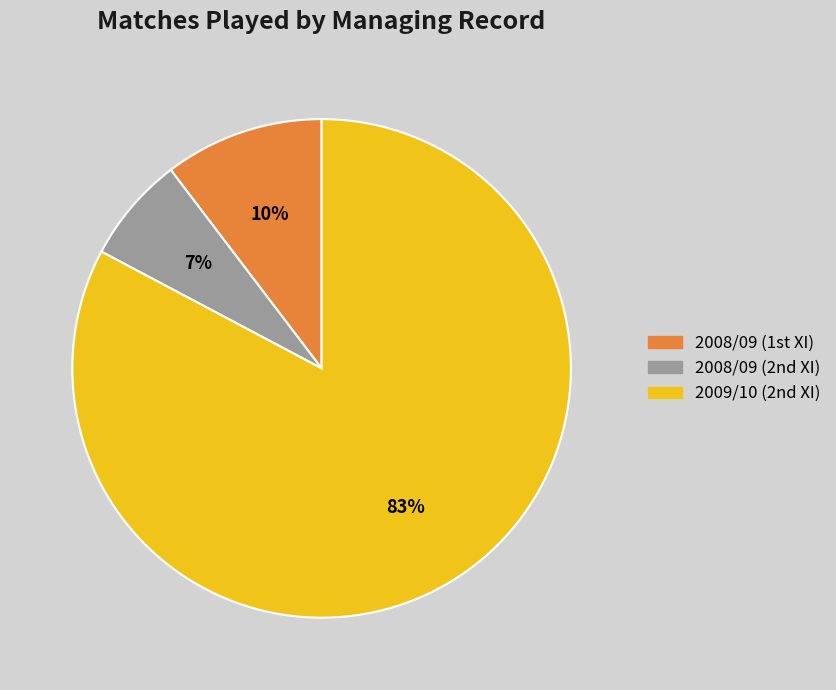

Which category has the smallest portion of the pie?

2008/09 (2nd XI)